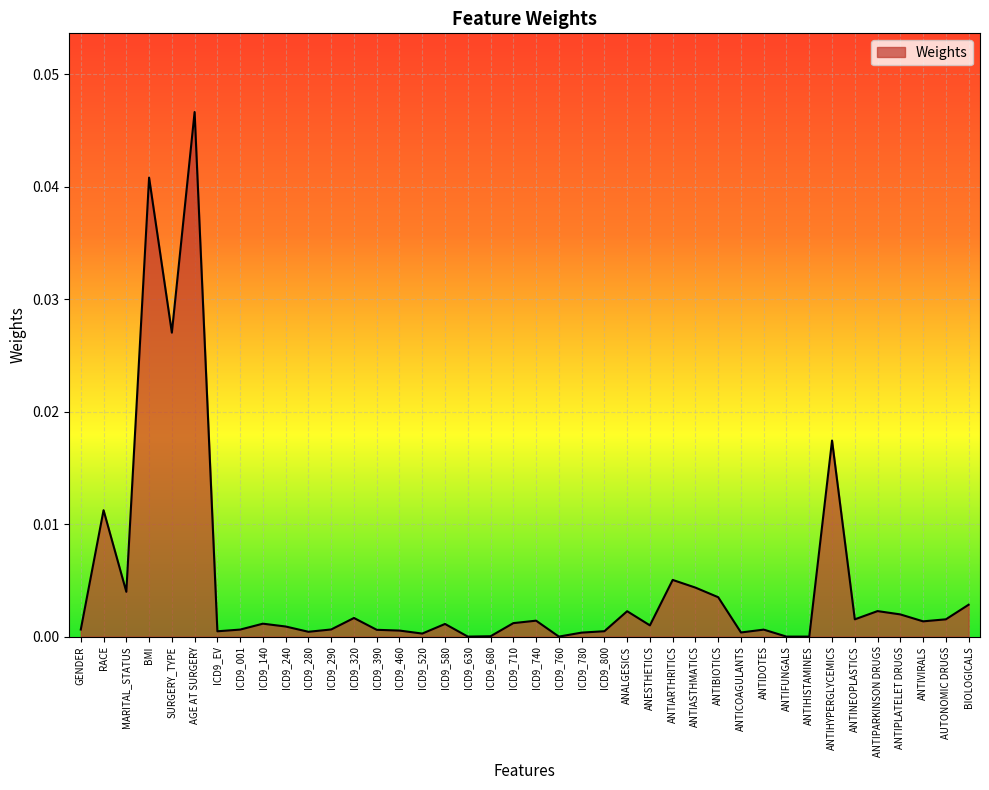

At which category does the chart reach its peak across all series?

AGE AT SURGERY